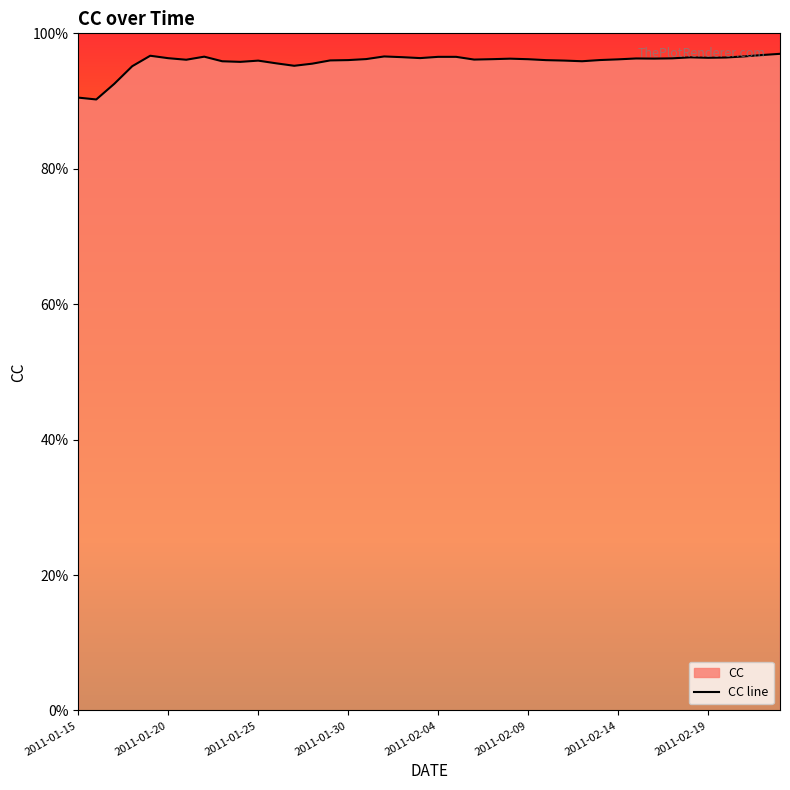

Reading left to right, transcribe all the data shown in this chart.

0.9	0.9	0.9	1.0	1.0	1.0	1.0	1.0	1.0	1.0	1.0	1.0	1.0	1.0	1.0	1.0	1.0	1.0	1.0	1.0	1.0	1.0	1.0	1.0	1.0	1.0	1.0	1.0	1.0	1.0	1.0	1.0	1.0	1.0	1.0	1.0	1.0	1.0	1.0	1.0